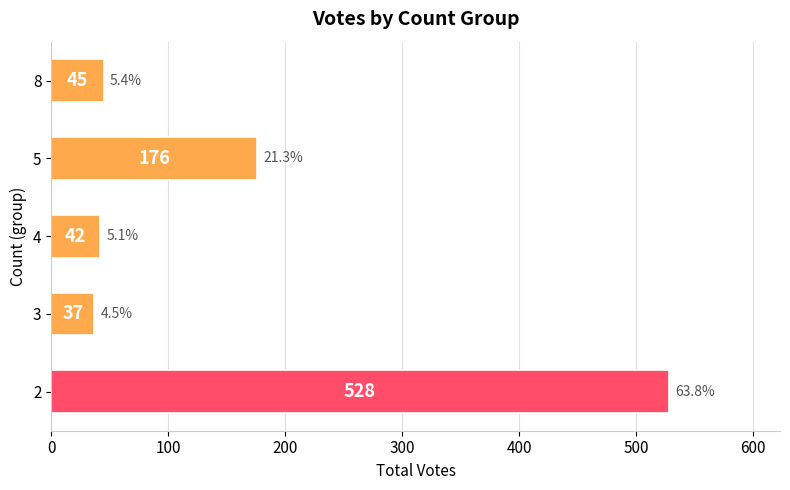

What is the ratio of the value at 4 to the value at 8?

0.9